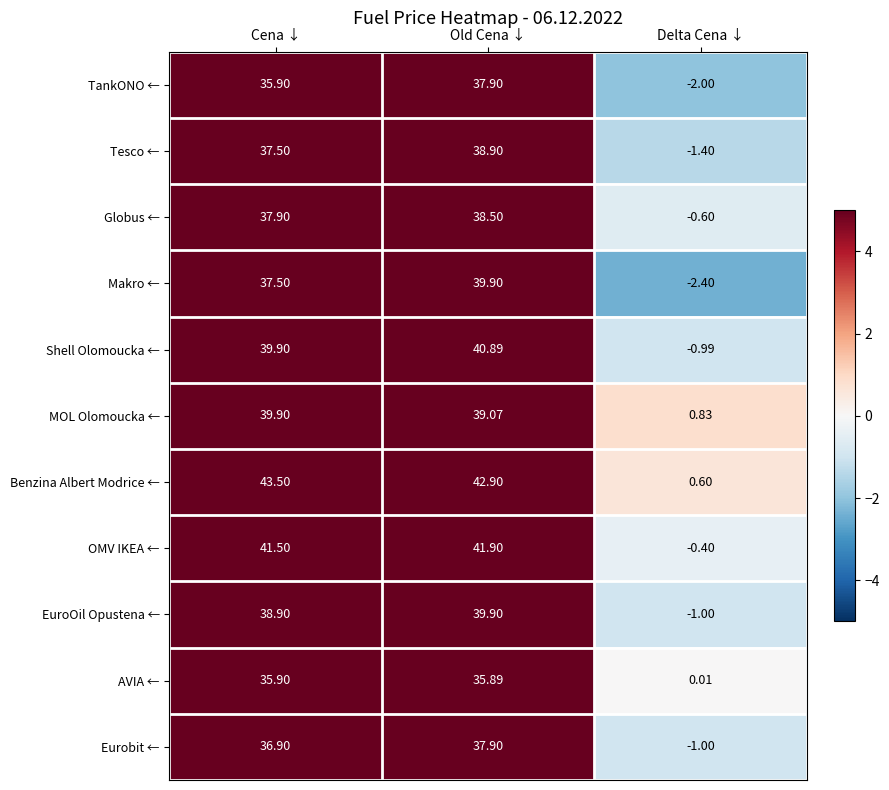

What is the minimum value shown in the chart?

-2.4